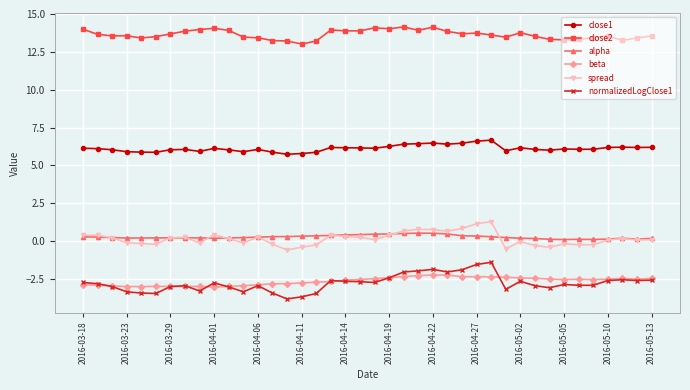

Which series has the largest total across all categories?

close2